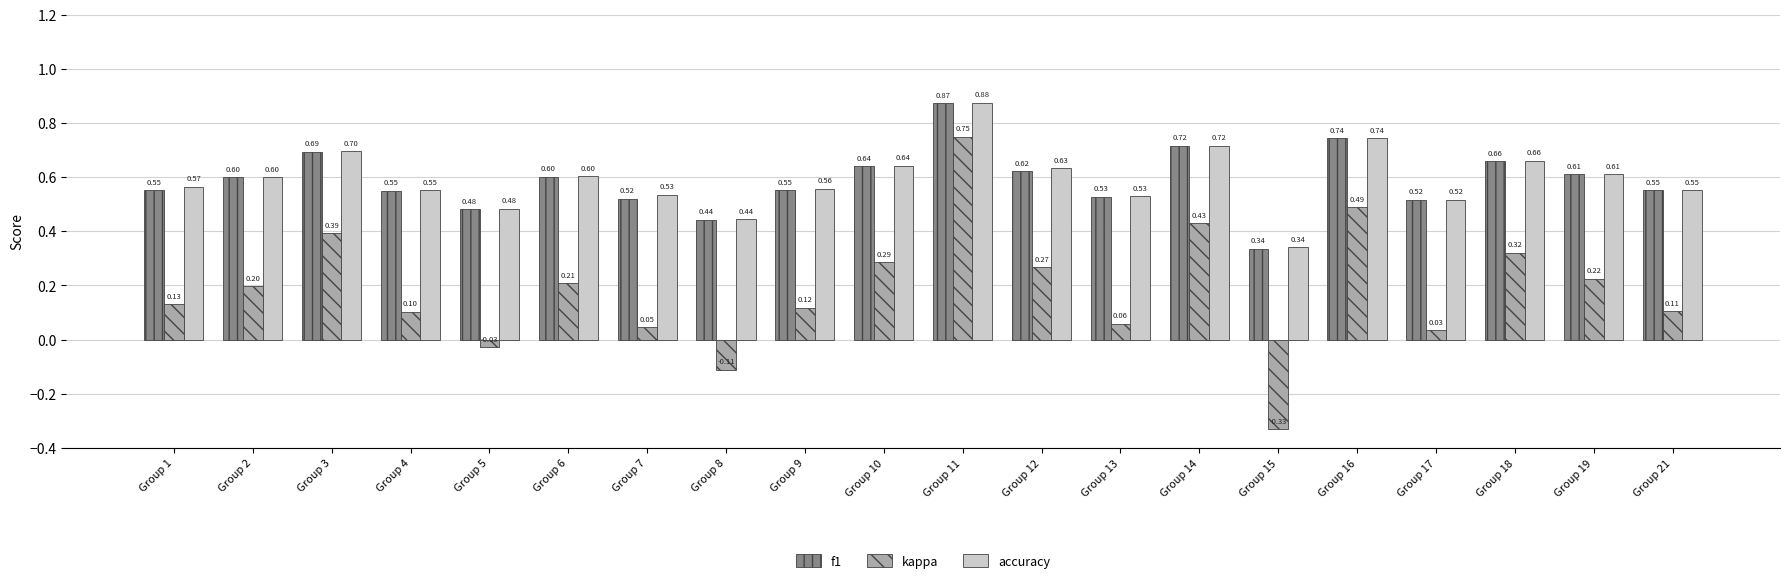

How many bars are there in total?

60